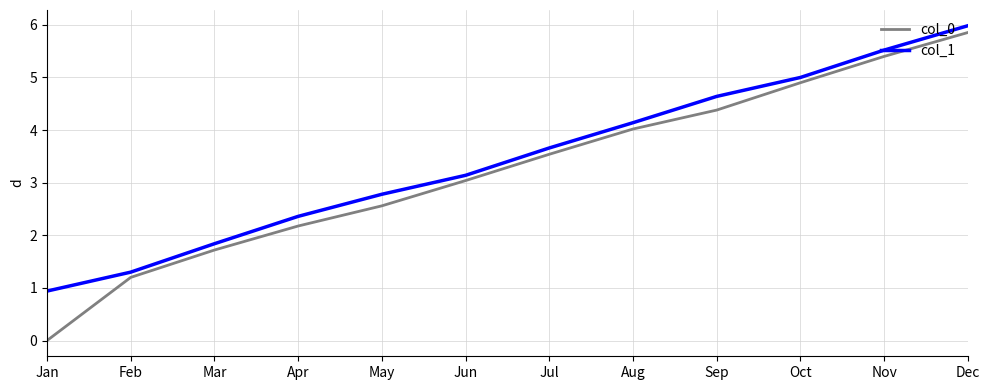

True or false: col_1 has a value of 0.5 at Feb.

False